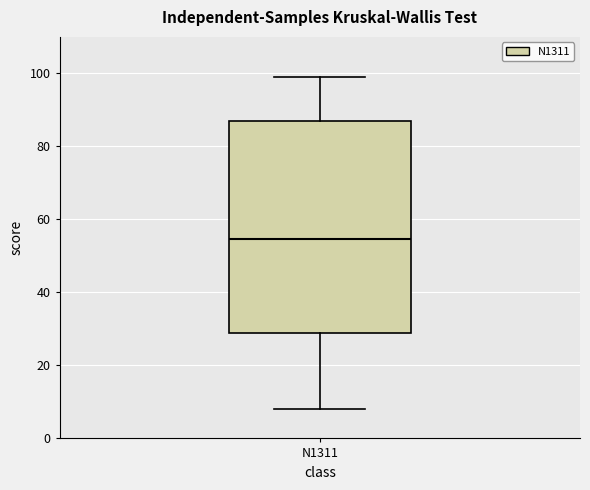

Transcribe this box plot: give where the median line is, the range the box spans, and where the two whiskers end, as read against the y-axis. The values are not printed on the chart, so give them approximately, as read against the axis.

median 54, box 30 to 88, whiskers 8 to 100